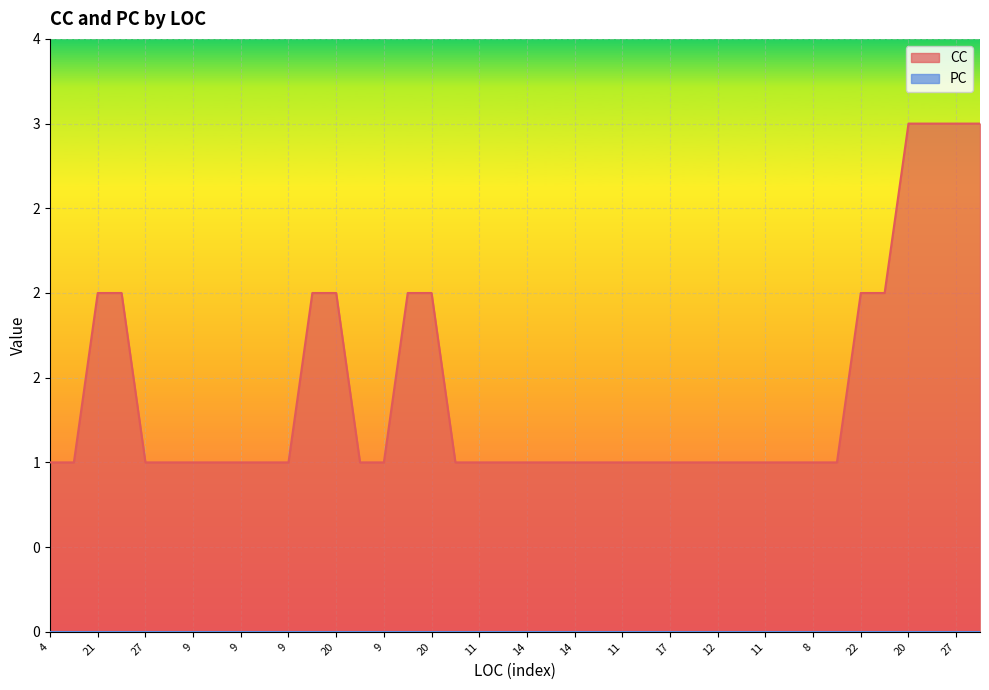

What is the approximate value at 20?

2